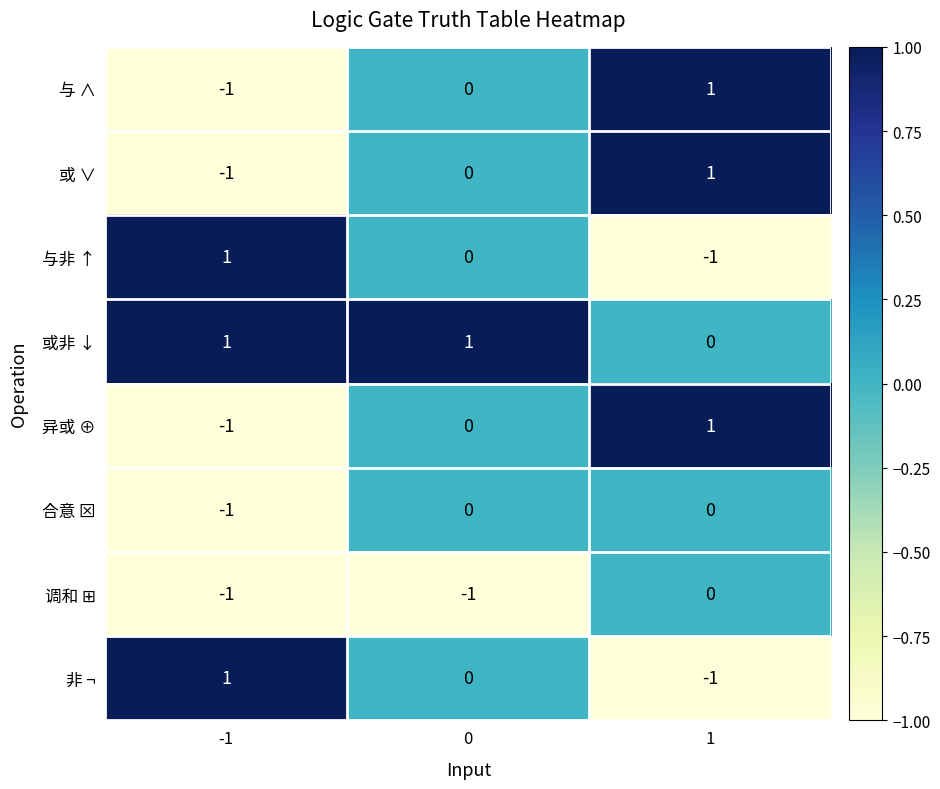

Is it true that 或 ∨ equals 0 at -1?

False